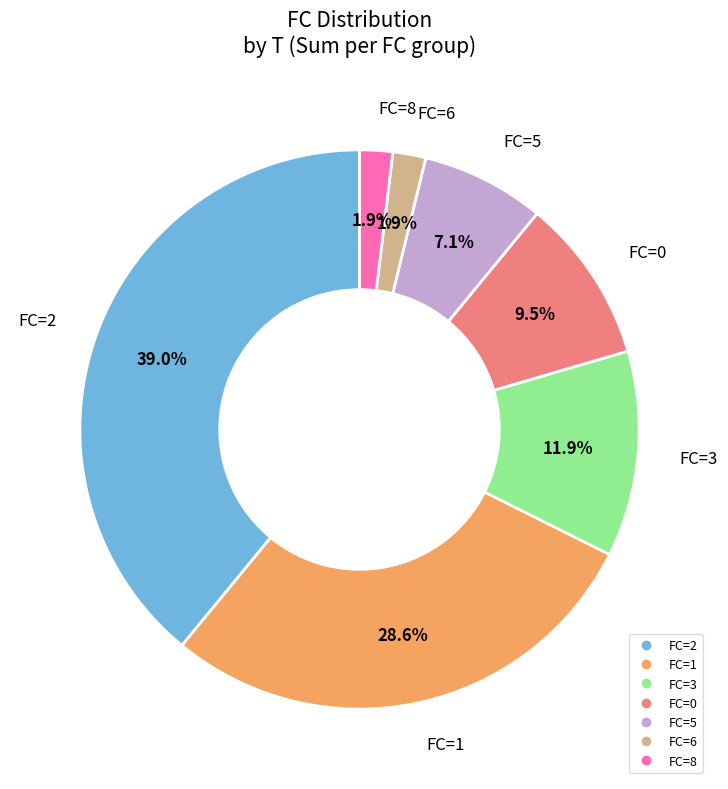

Count the number of slices in the pie.

7